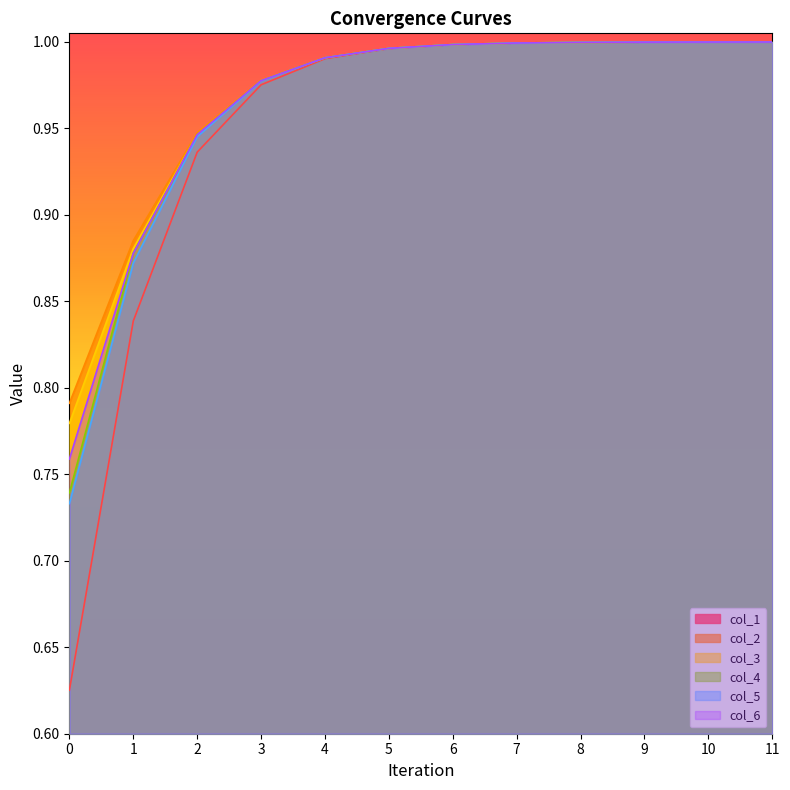

What is the difference between the maximum and minimum values in the col_2 series?

0.2